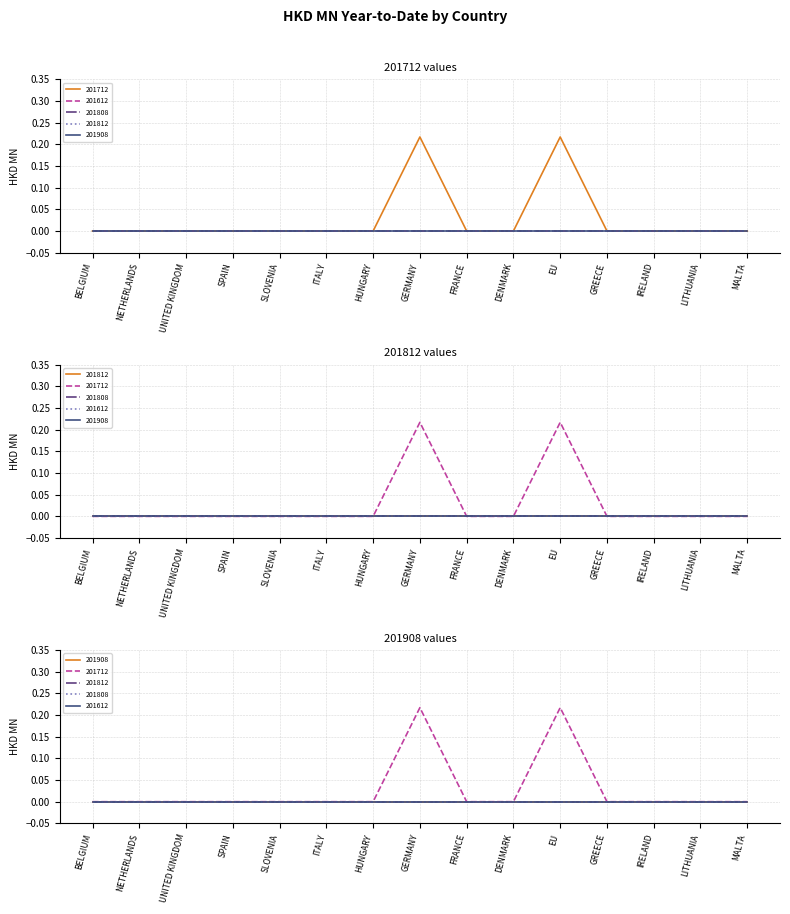

The 201808 series shows 0.0 at DENMARK. True or false?

True